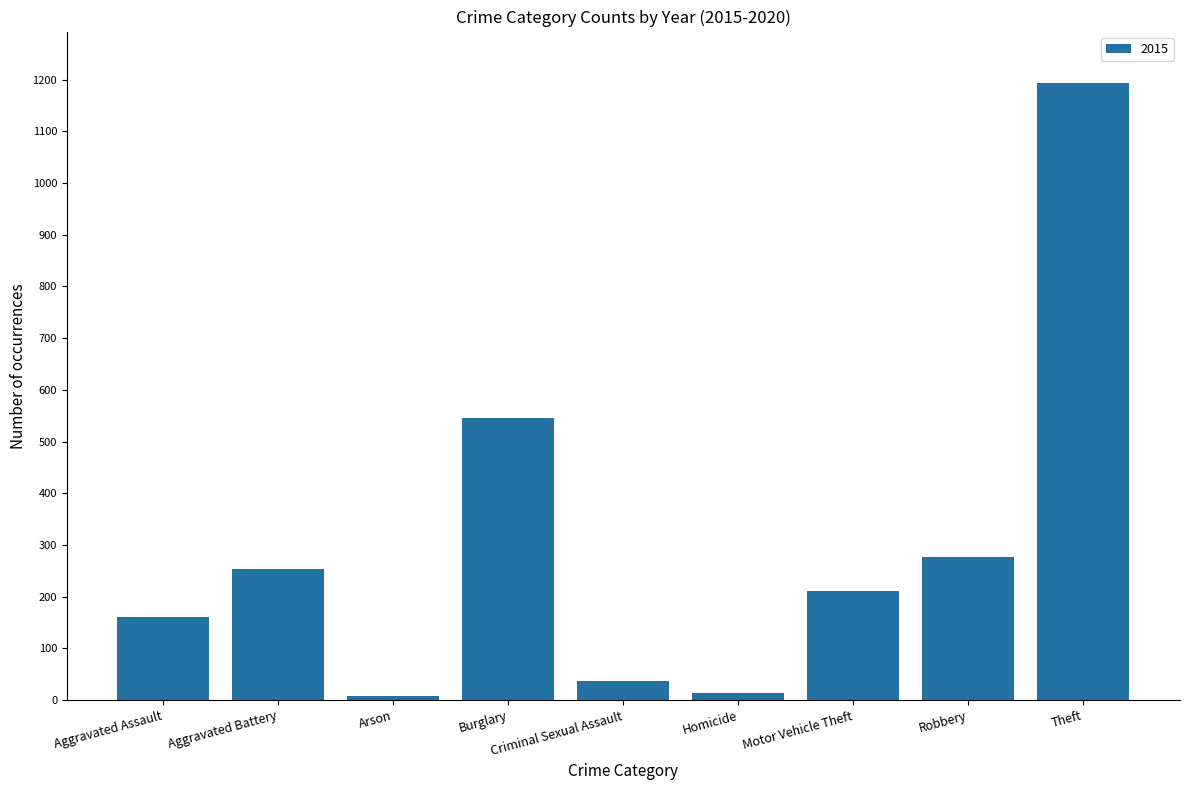

What is the difference between the second highest and minimum values?

538